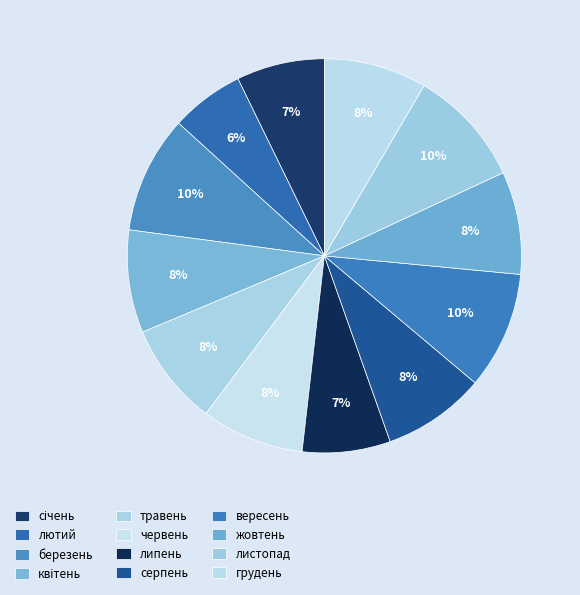

How many segments does this pie chart have?

12